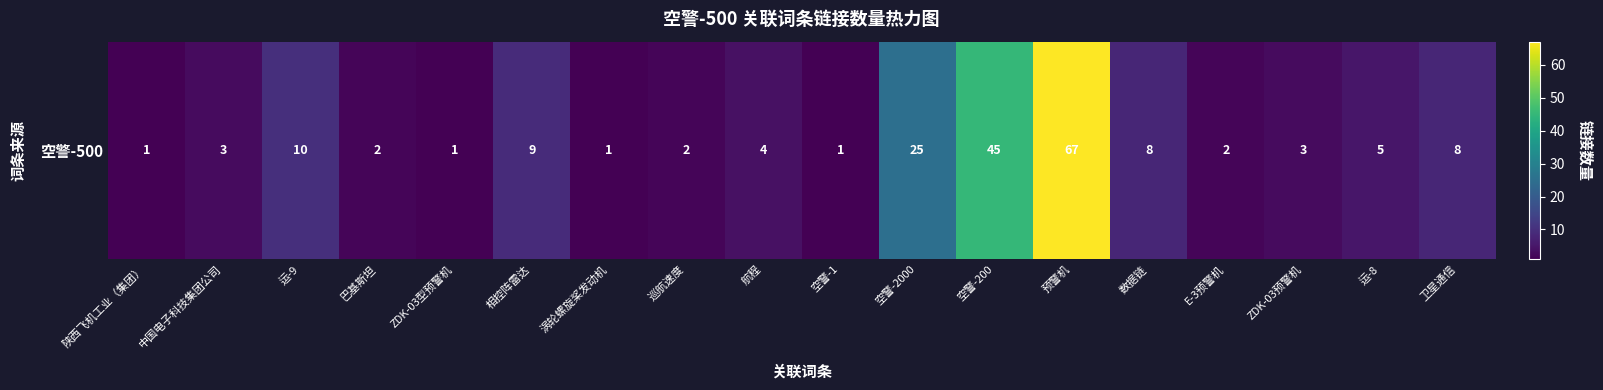

The value at 航程 is 1. True or false?

False